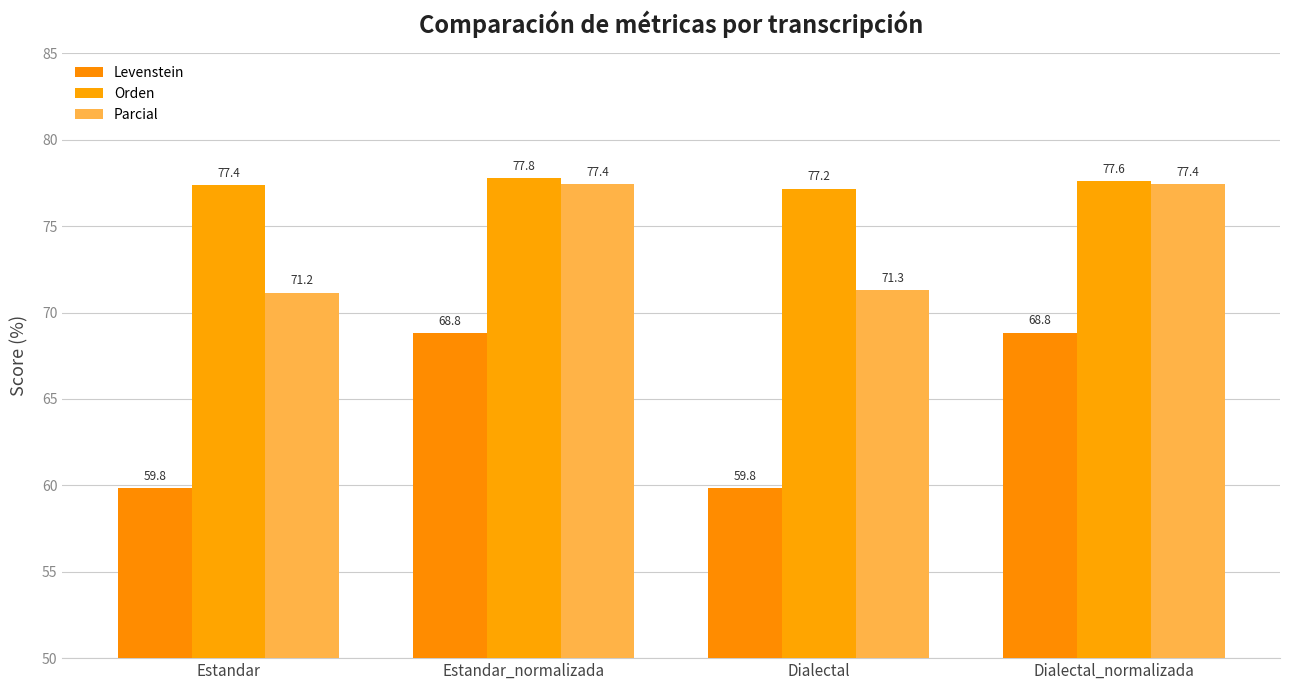

Which series has the largest range (max minus min)?

Levenstein